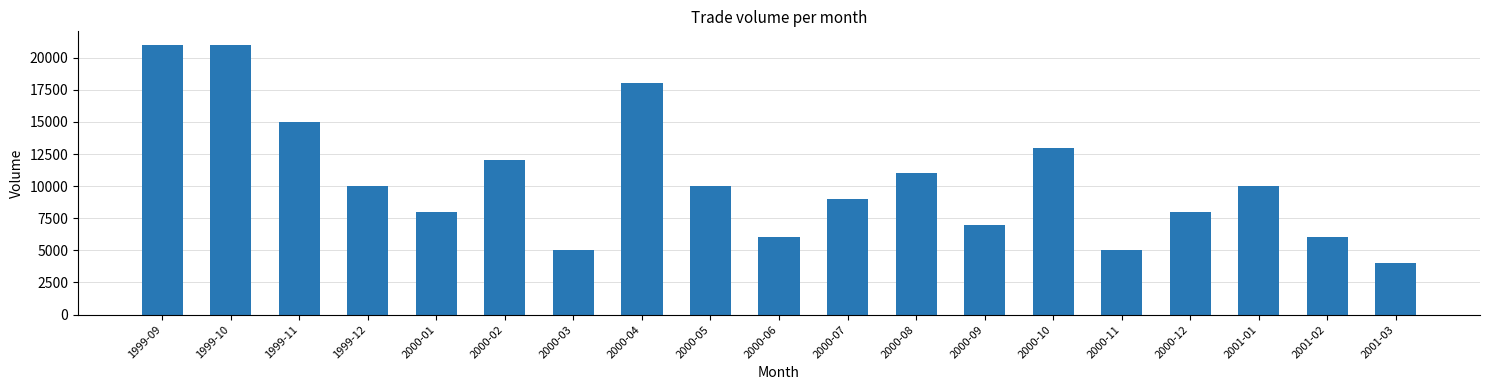

What is the maximum value shown in the chart?

21000